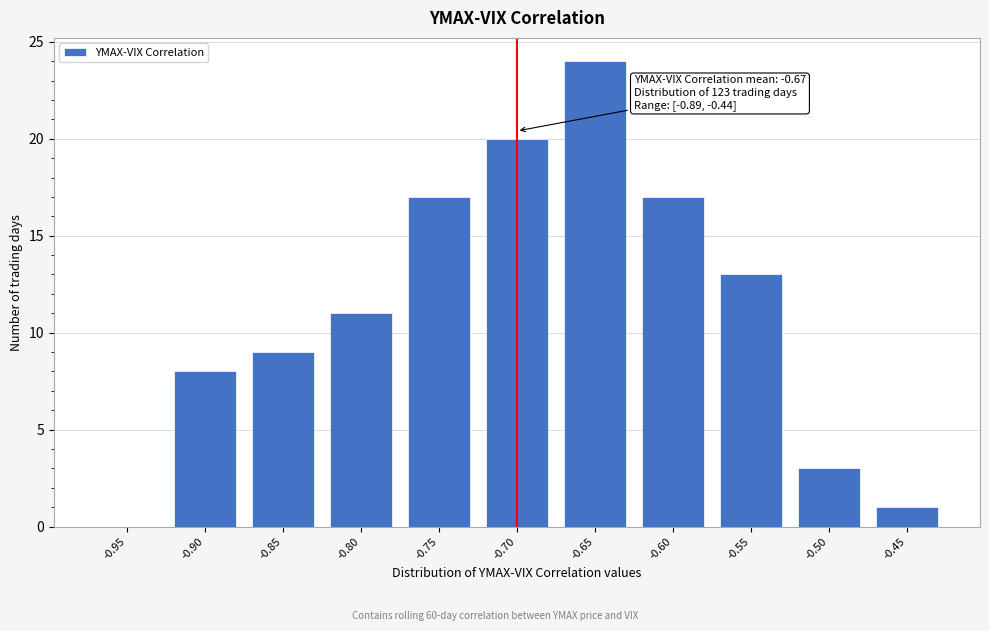

Reading right to left, extract all data points from this chart.

-0.45=1	-0.50=3	-0.55=13	-0.60=17	-0.65=24	-0.70=20	-0.75=17	-0.80=11	-0.85=9	-0.90=8	-0.95=0